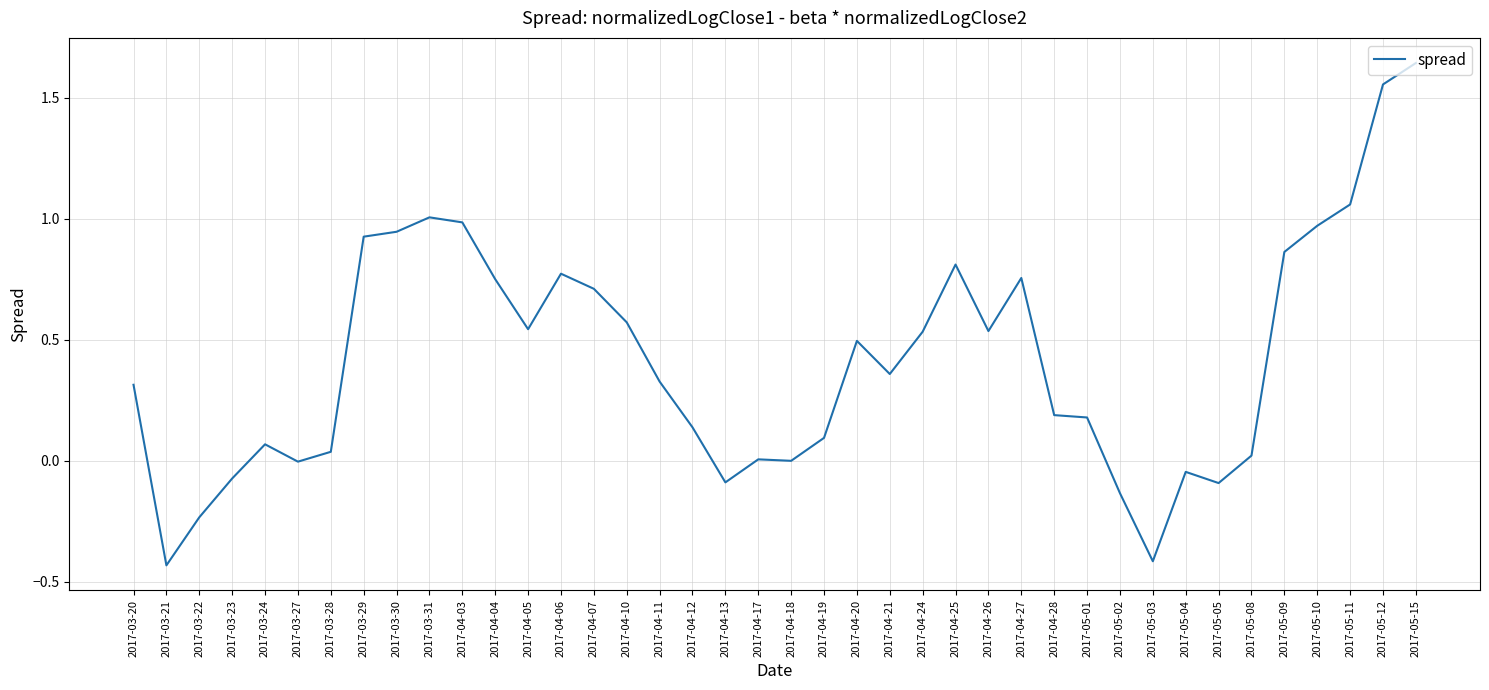

What is the difference between the maximum and minimum values?

2.1